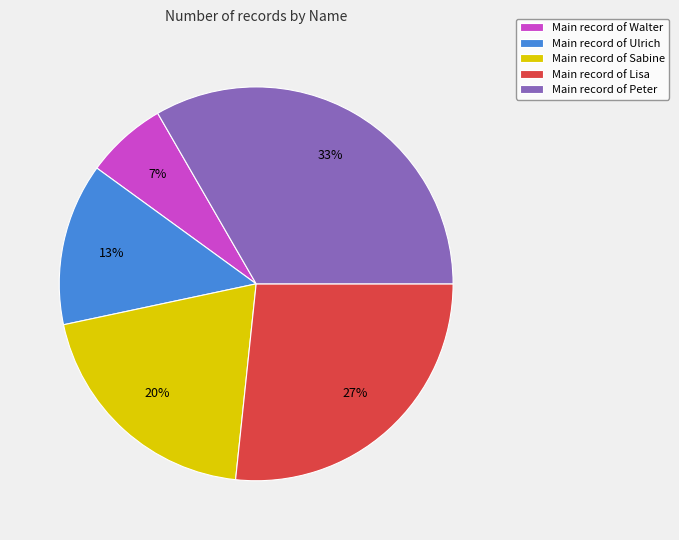

What is the ratio of the value at Main record of Sabine to the value at Main record of Ulrich?

1.5